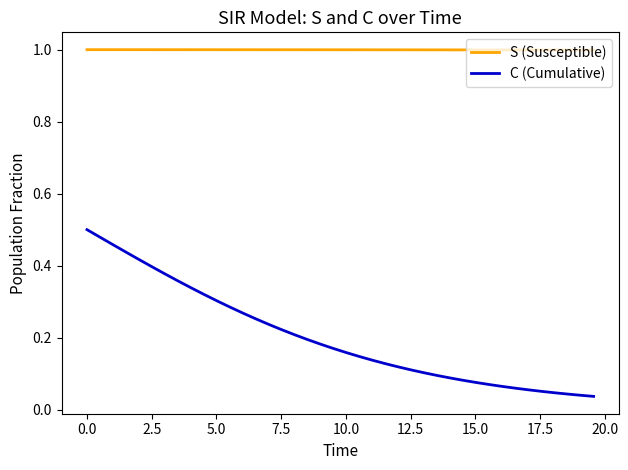

Which series has the largest total across all categories?

S (Susceptible)